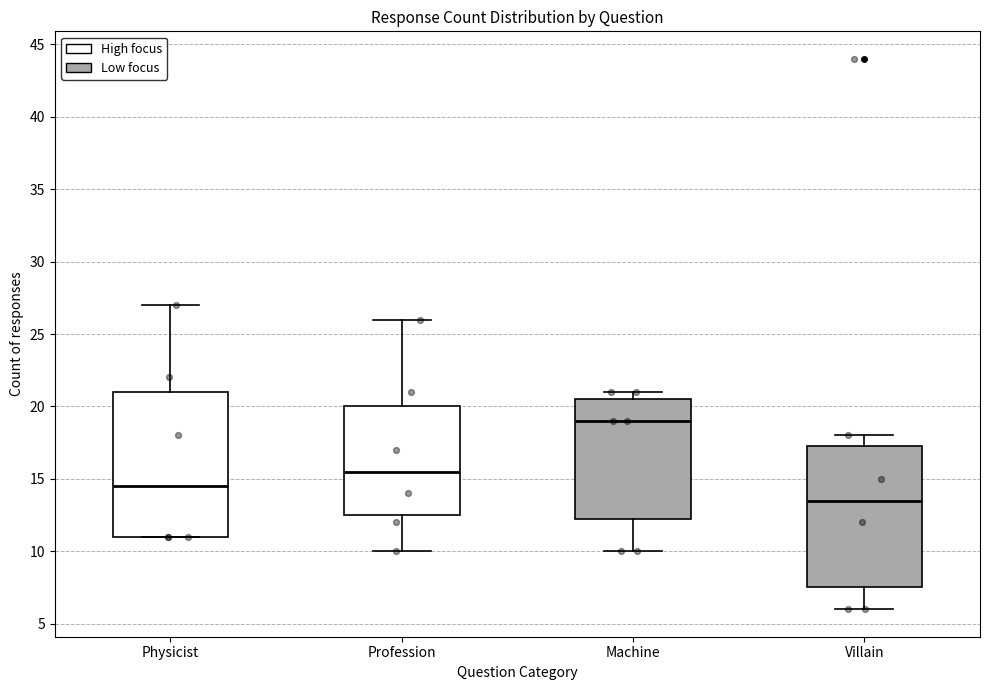

Which box has the highest median line?

Machine